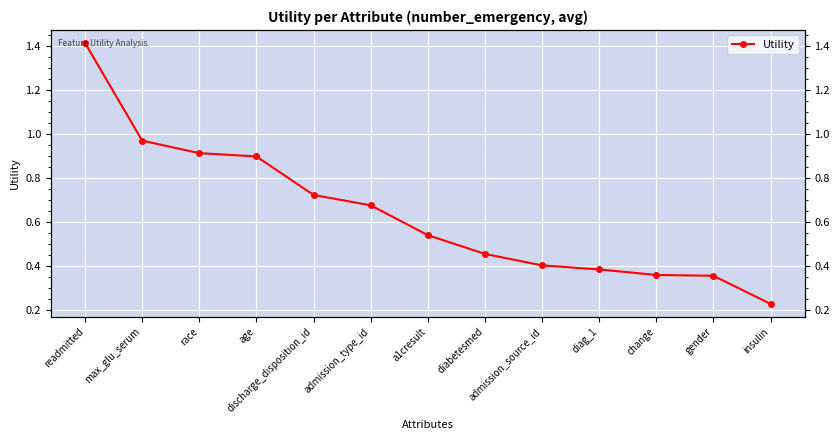

Rank the categories by value from highest to lowest.

readmitted, max_glu_serum, race, age, discharge_disposition_id, admission_type_id, a1cresult, diabetesmed, admission_source_id, diag_1, change, gender, insulin